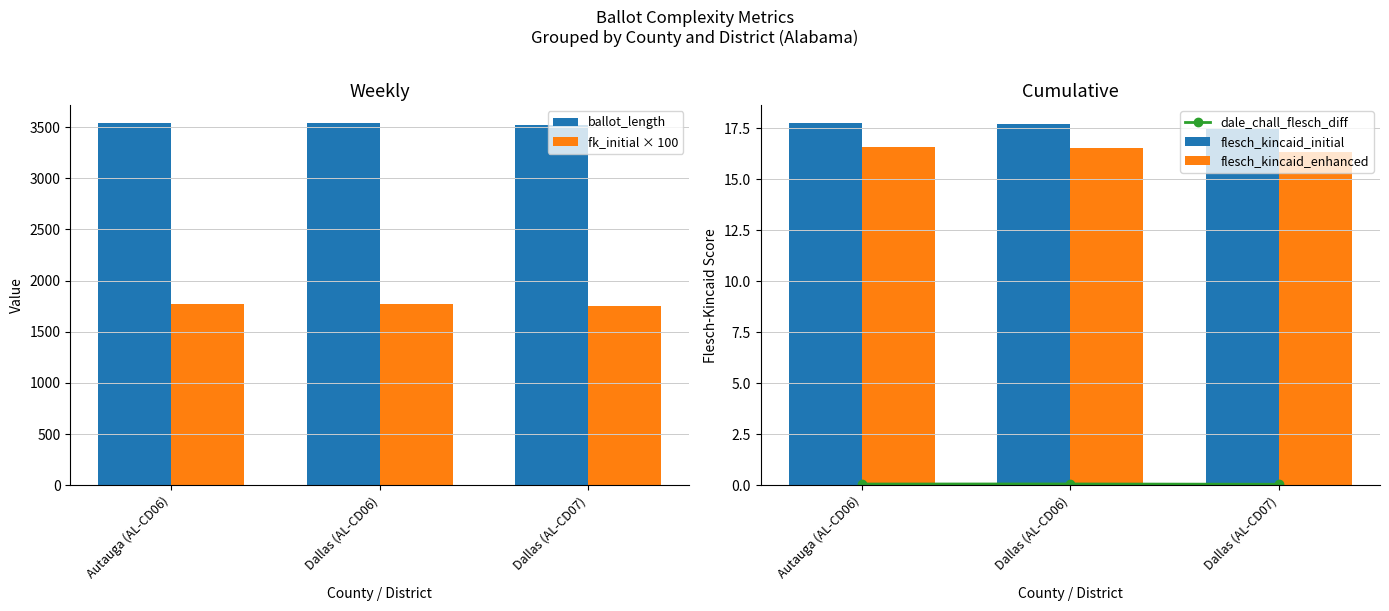

At which category does the chart reach its peak across all series?

Autauga (AL-CD06)